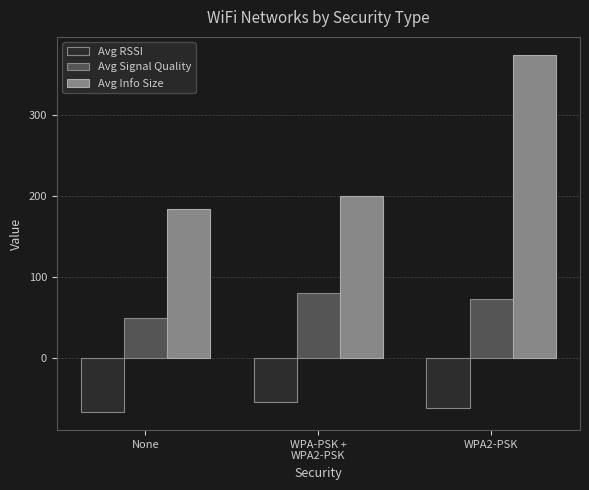

Which category has the lowest value across all series?

None